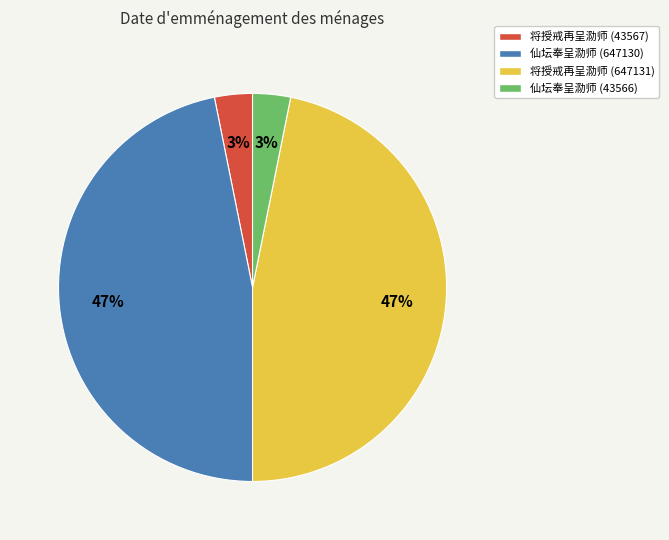

What is the ratio of the value at 仙坛奉呈泐师 (647130) to the value at 将授戒再呈泐师 (647131)?

1.0